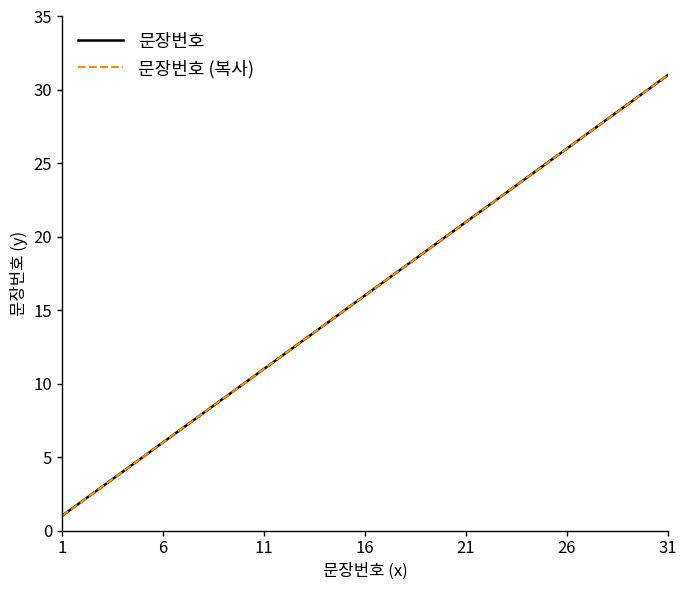

How many lines are shown in the chart?

2